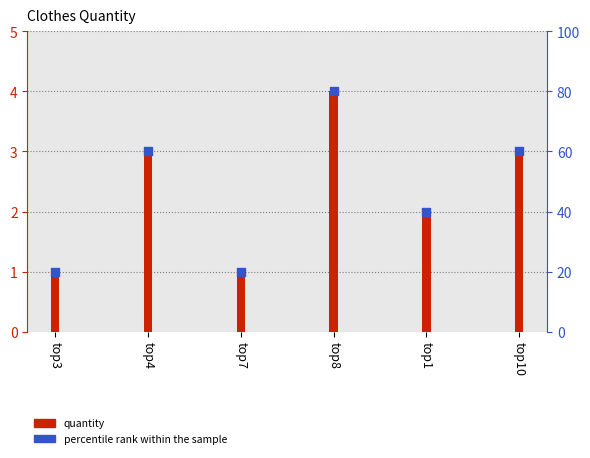

What is the total value across all series at top7?

2